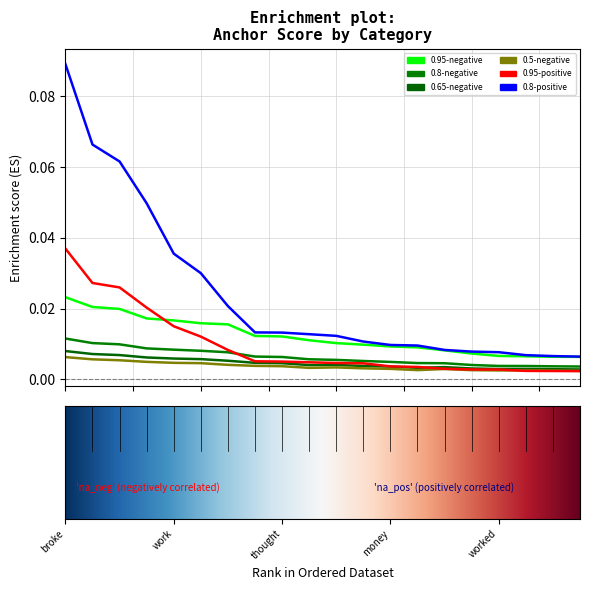

True or false: 0.5-negative has more than 1 points higher than both neighbors.

True